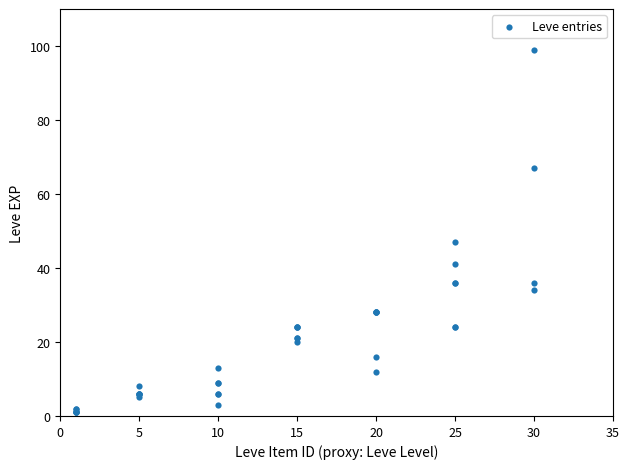

What Y value in the scatter plot is closest to 50?

47